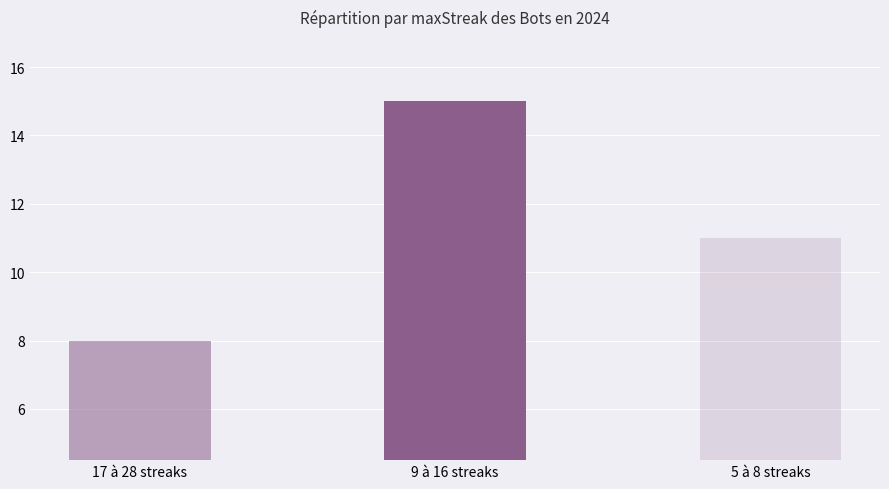

Rank the categories by value from lowest to highest.

17 à 28 streaks, 5 à 8 streaks, 9 à 16 streaks